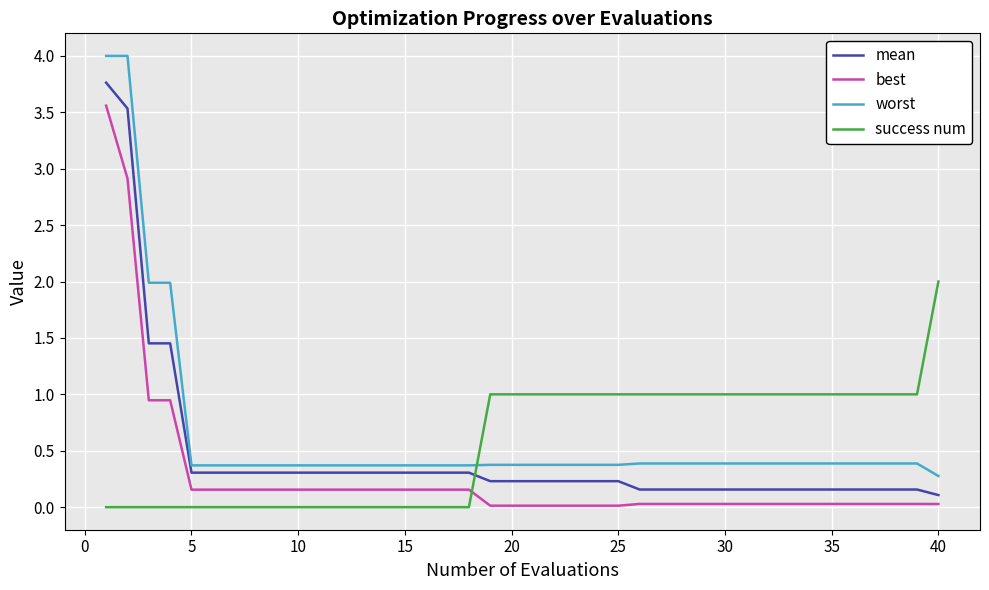

Does the chart display data point markers on the line(s)?

No